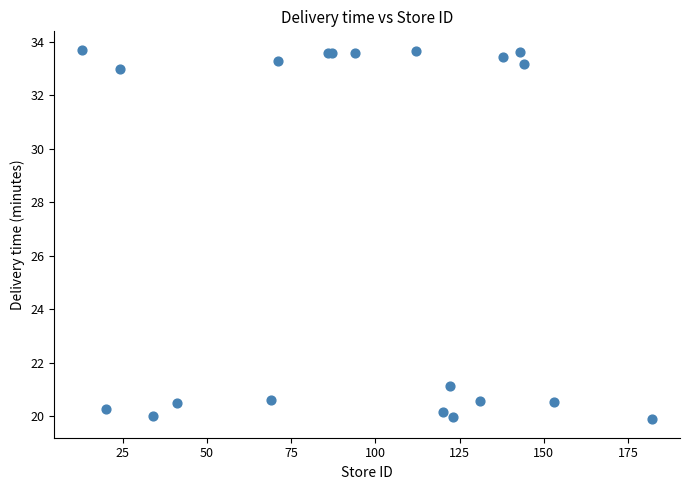

What Y value in the scatter plot is closest to 26?

21.1